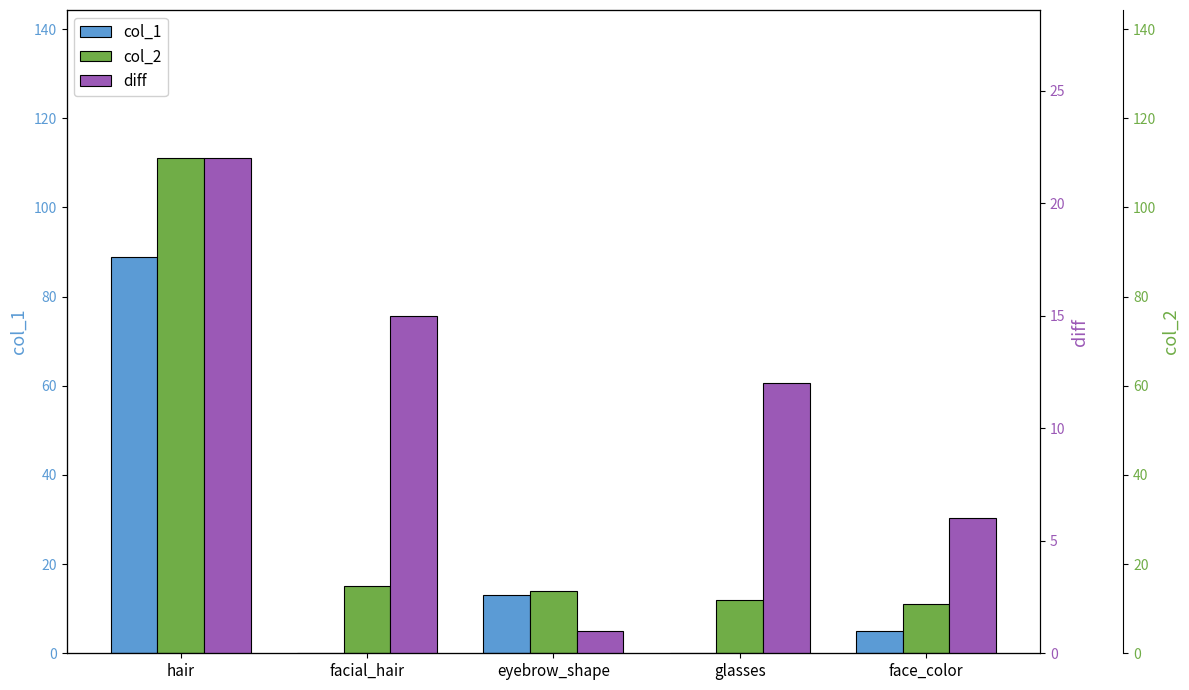

What is the difference between the highest and lowest values at eyebrow_shape?

13